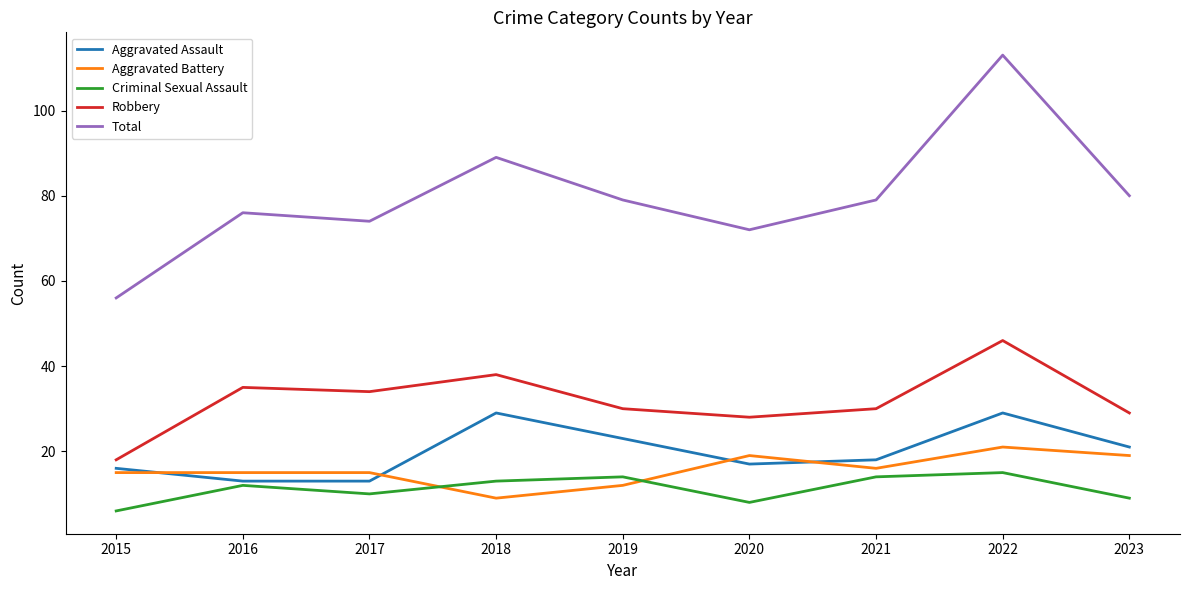

At which category does the chart reach its minimum across all series?

2015